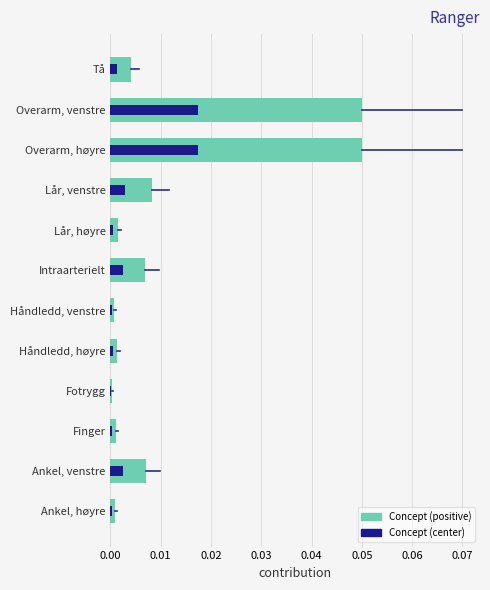

Is it true that the value at Håndledd, venstre is 0.0?

True